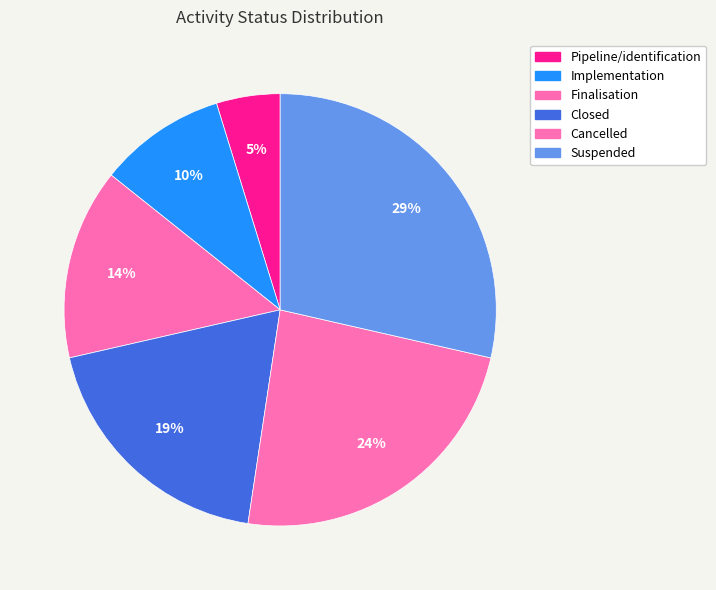

Combined, do Pipeline/identification and Suspended account for over 50%?

No